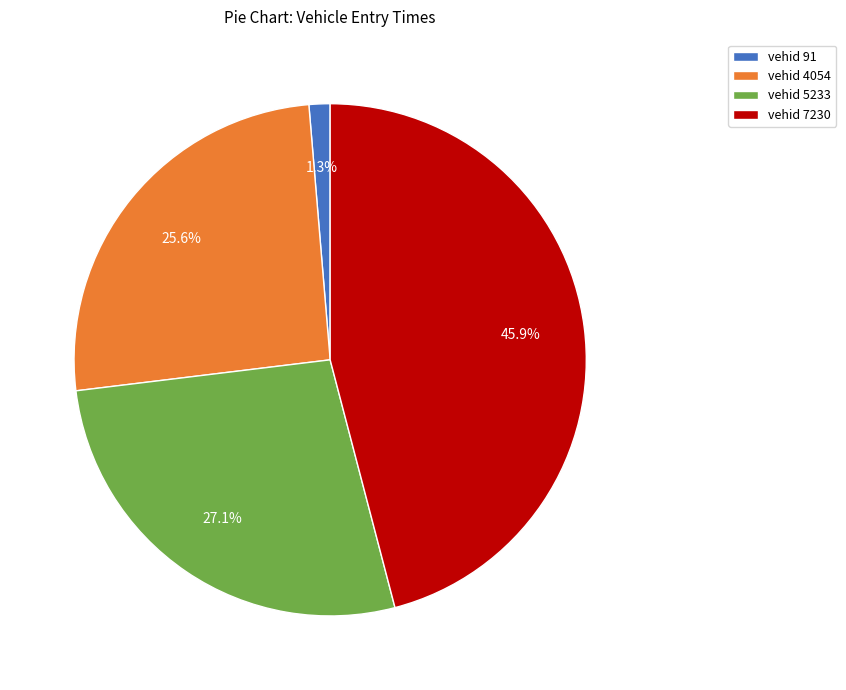

To the nearest percent, what is the difference between the largest and smallest slice percentages?

45%